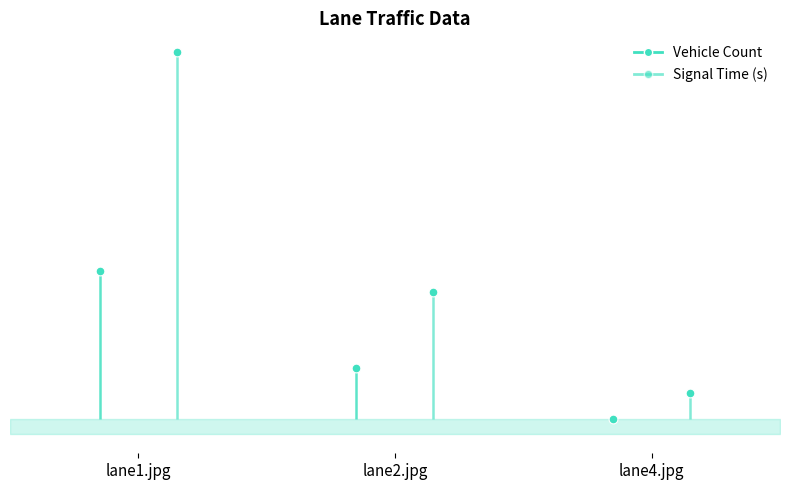

Which series has the widest spread of Y values?

Signal Time (s)